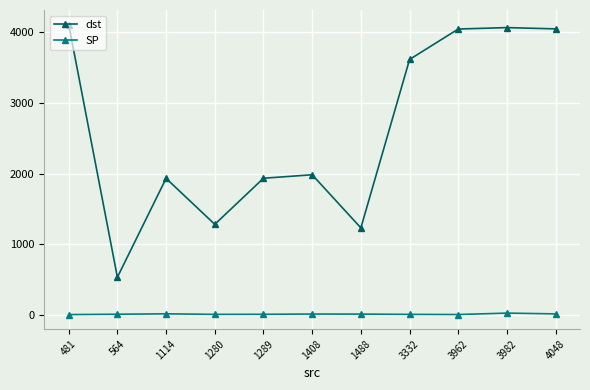

Where does the dst series first go above 1983?

481